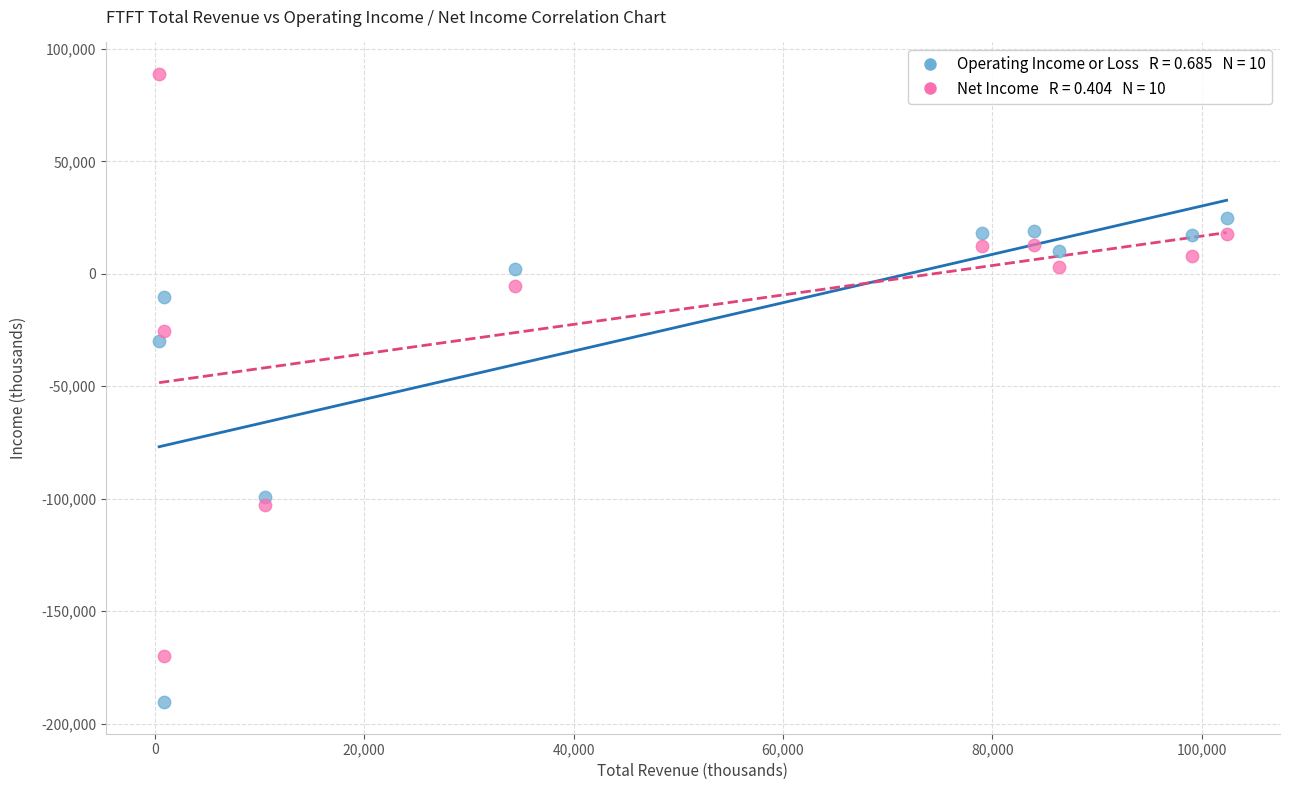

Across all series, what Y value is closest to -50800?

-29900